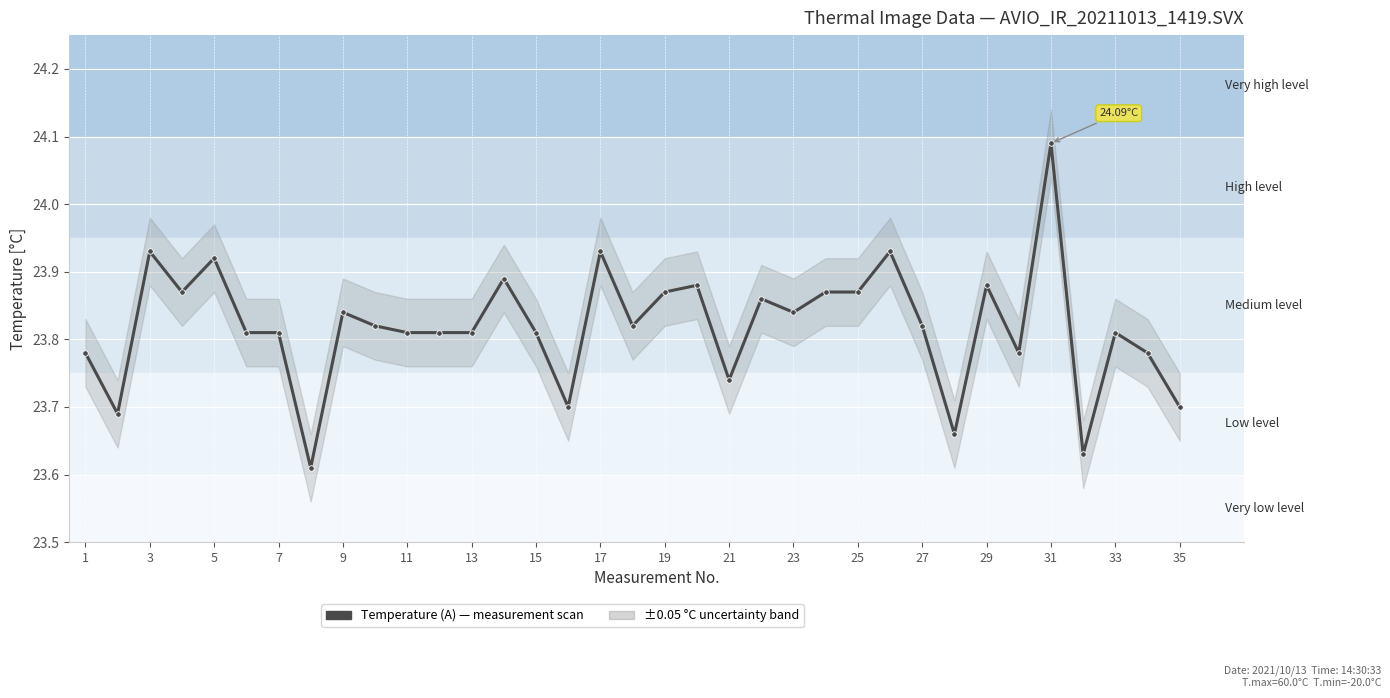

What is the sum of all values?

833.7